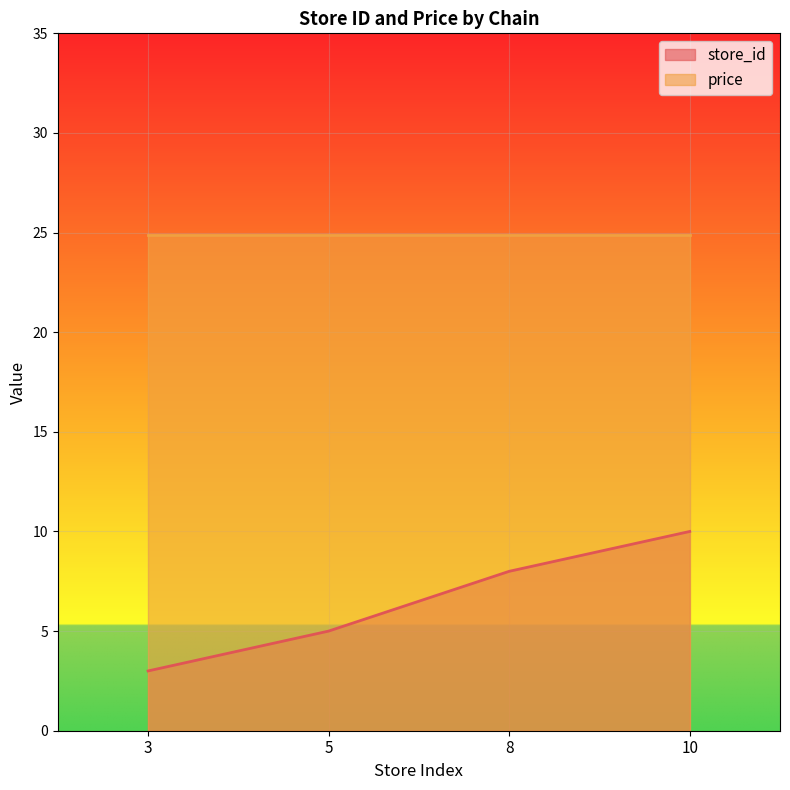

The value at 3 is 3. True or false?

True